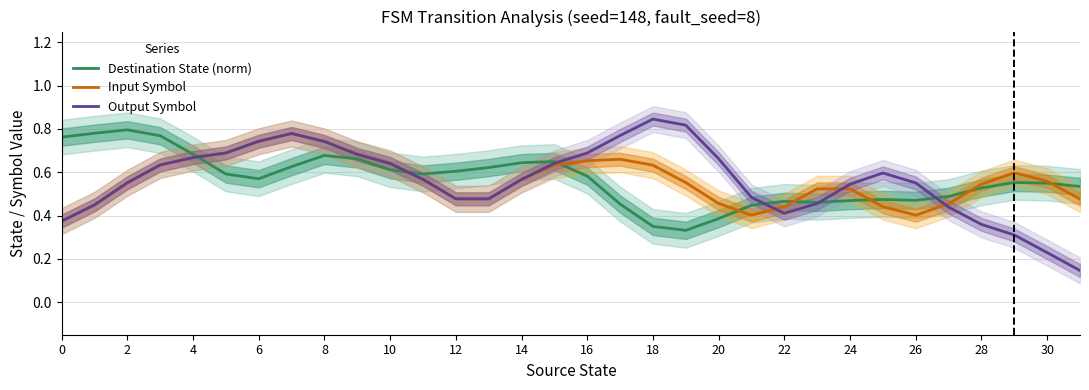

Between 21 and 27, which series saw the biggest shift?

Input Symbol